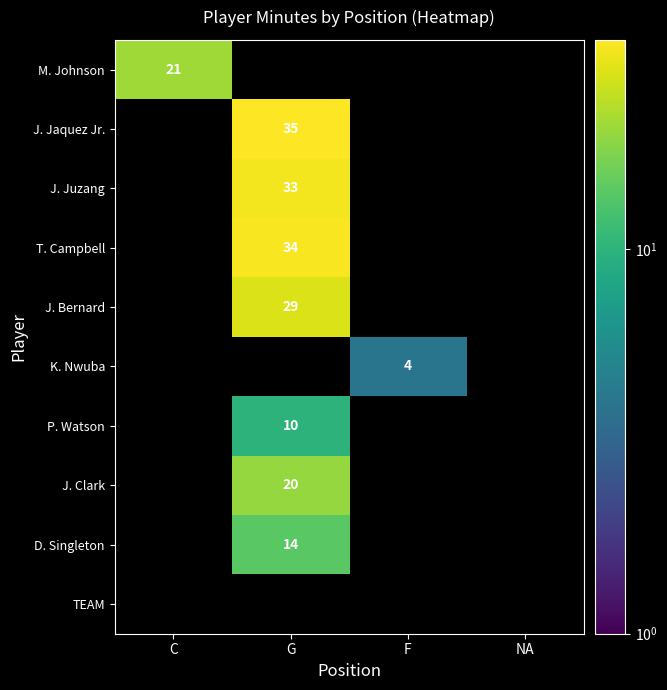

The value of D. Singleton at G is 24. True or false?

False